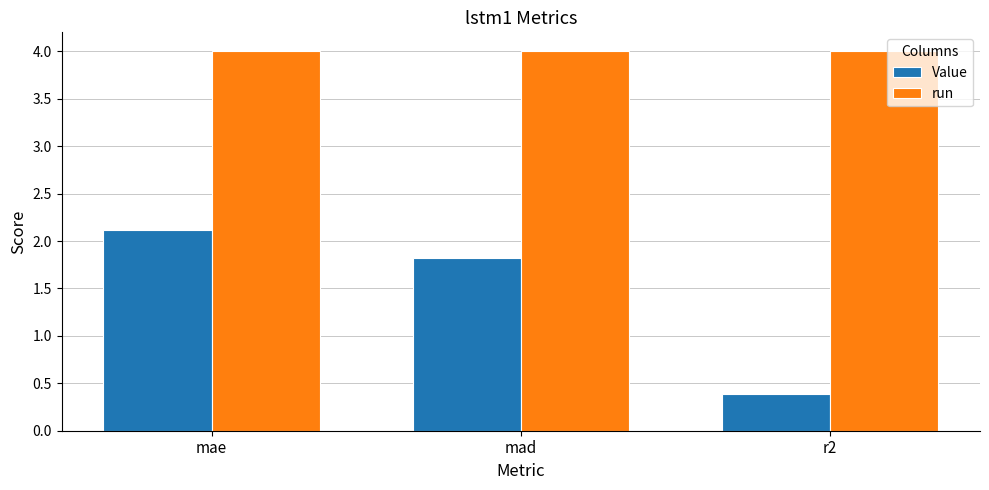

Is the value of run at mae greater than the value of Value at mad?

Yes